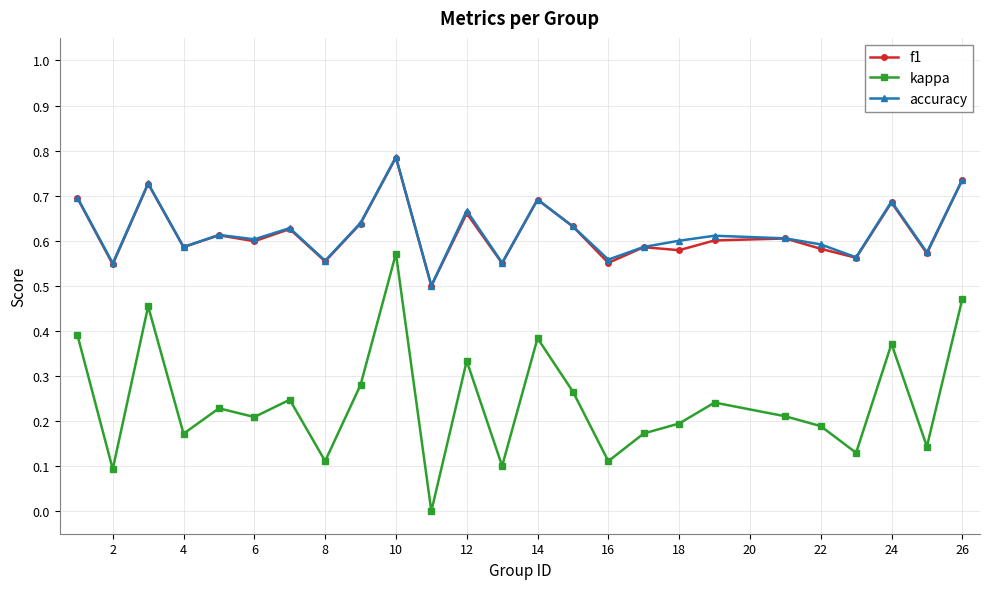

How many distinct data groups are displayed?

3